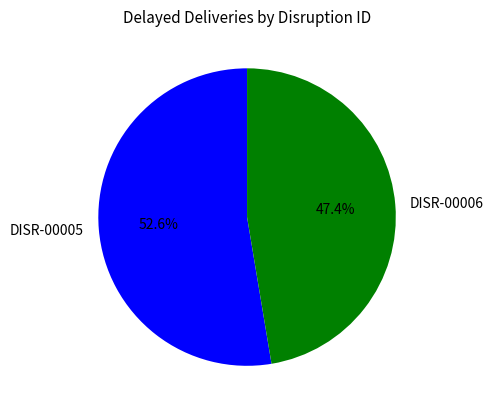

Between DISR-00005 and DISR-00006, which is larger?

DISR-00005